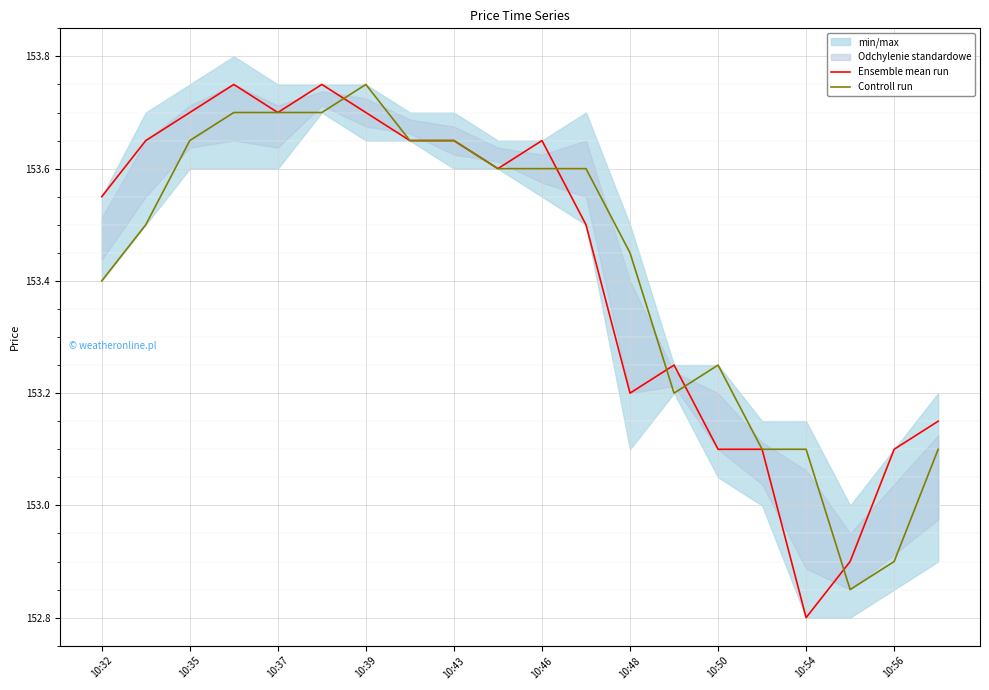

Where does the Ensemble mean run series first go above 153?

10:32